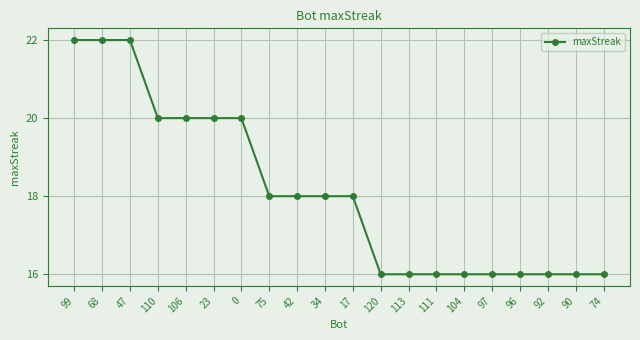

Count the number of data series in this chart.

1